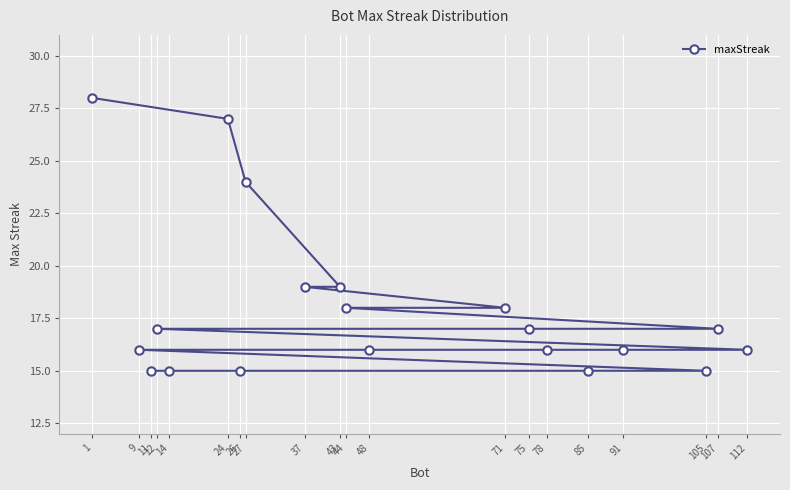

What is the maximum value shown in the chart?

28